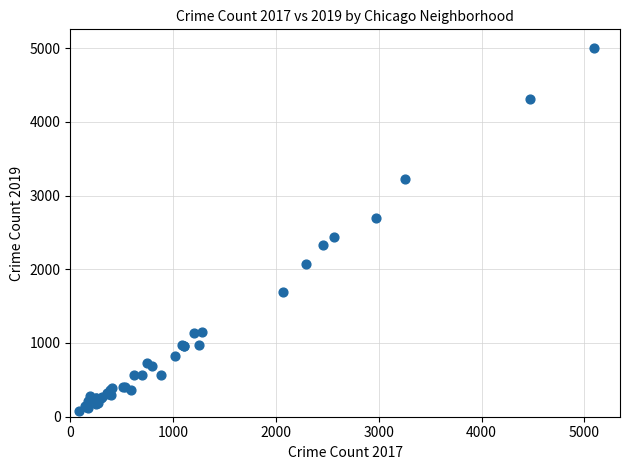

What Y value in the scatter plot is closest to 2542?

2441